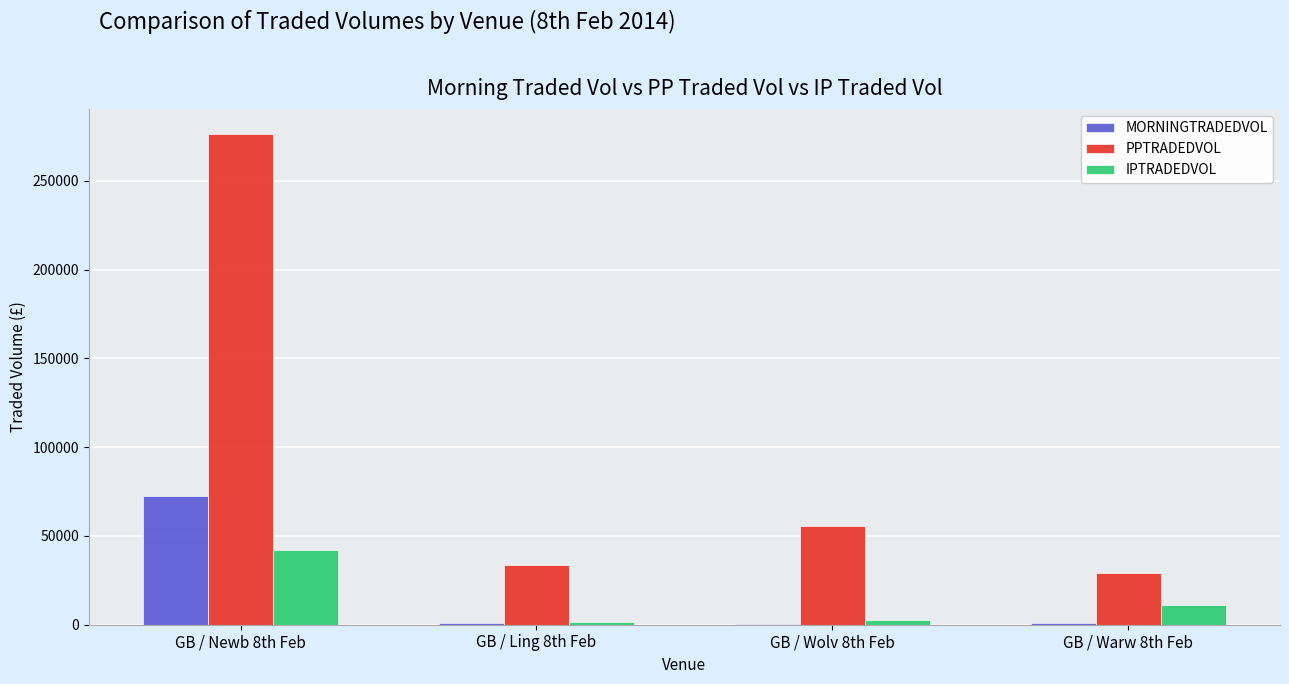

What is the difference between the IPTRADEDVOL values at GB / Newb 8th Feb and GB / Wolv 8th Feb?

39593.7